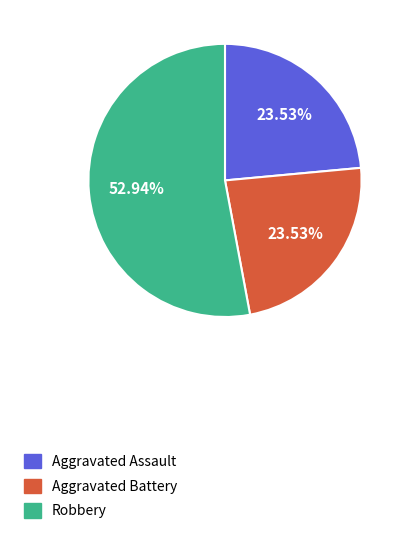

What is the largest slice in the pie chart?

Robbery